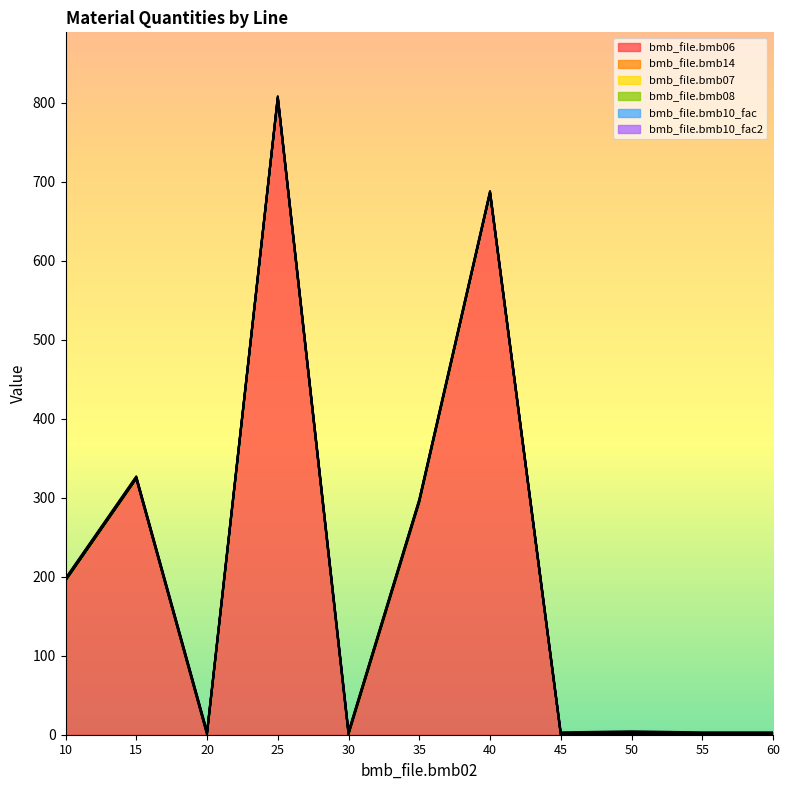

Does the chart have visible grid lines?

No